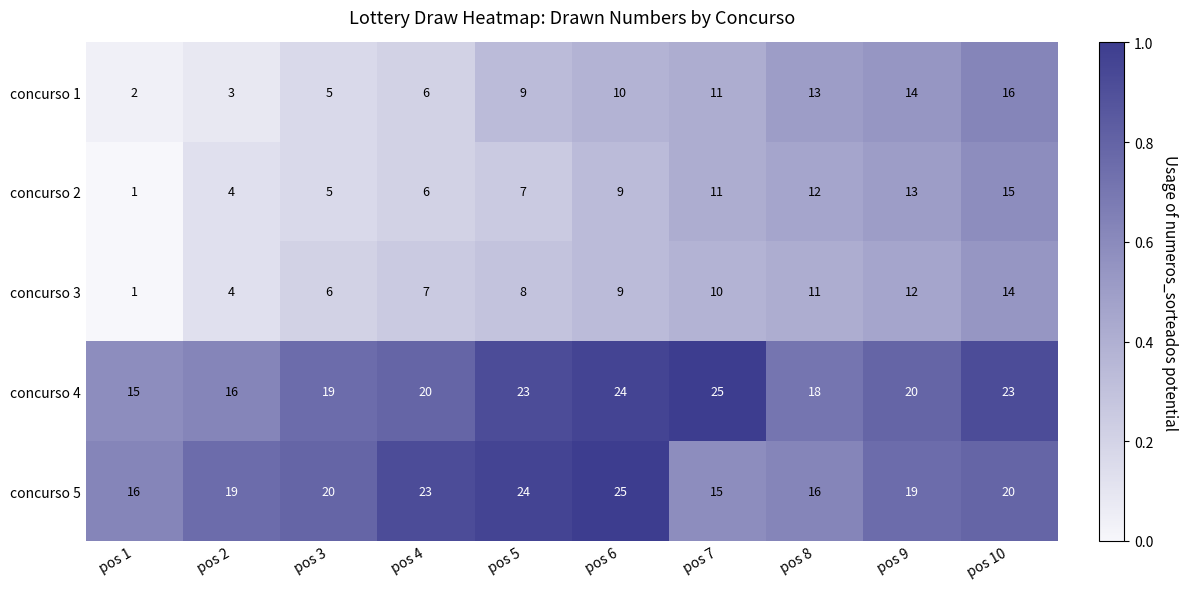

What is the highest value of the concurso 5 series?

25